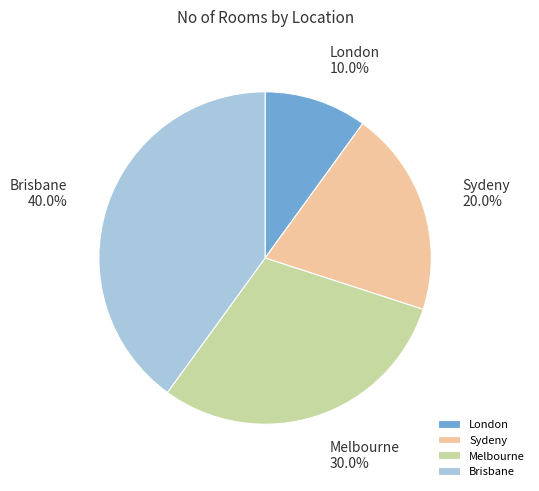

Is Brisbane the majority of the pie?

No